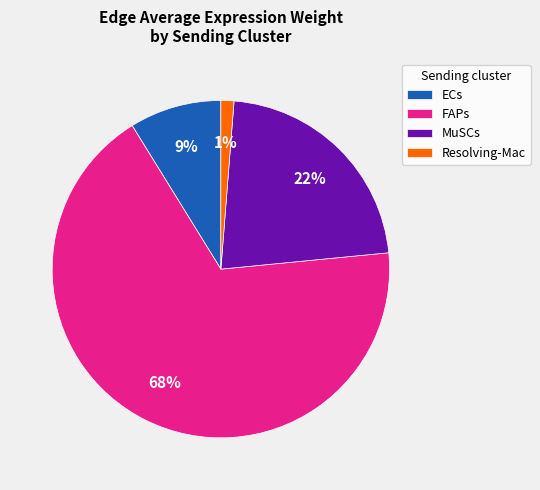

How many segments does this pie chart have?

4